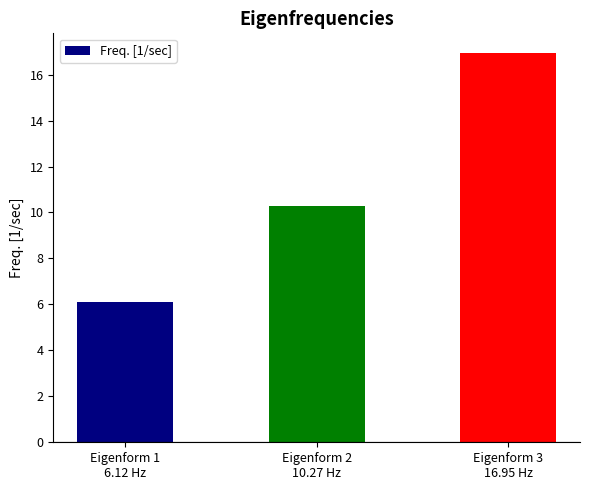

What is the label of the 3rd bar from the left?

Eigenform 3
16.95 Hz